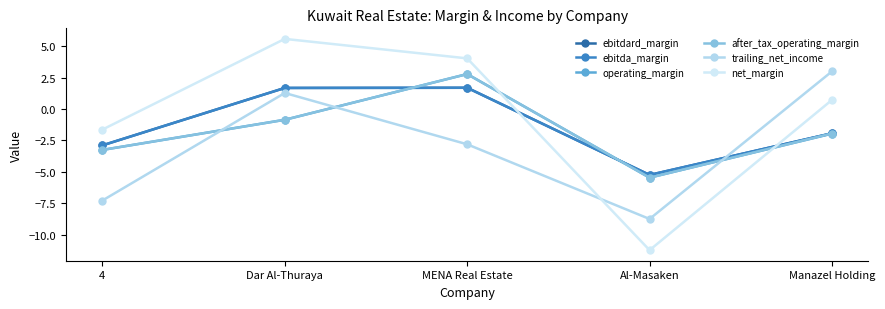

Where does the net_margin series first go above 0?

Dar Al-Thuraya